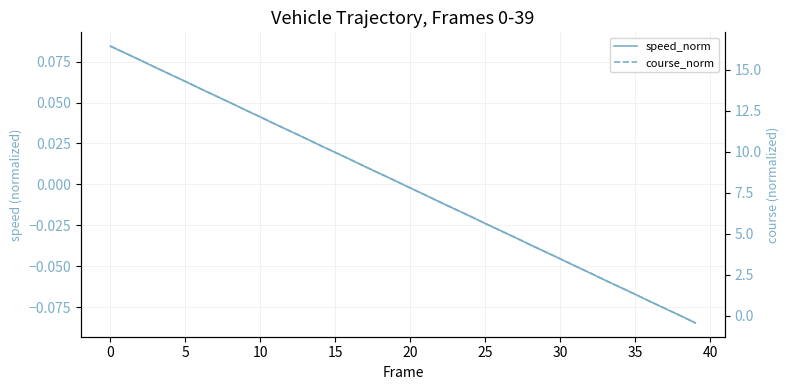

At how many categories does at least one series exceed 8?

20